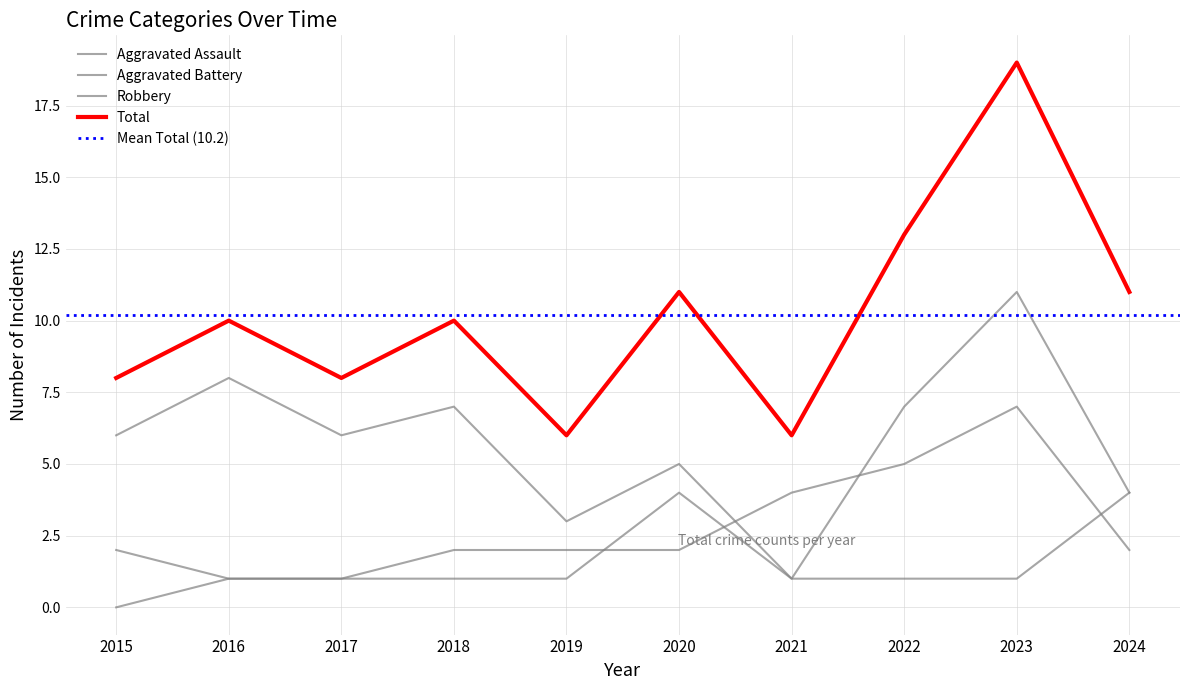

Count the number of data series in this chart.

4